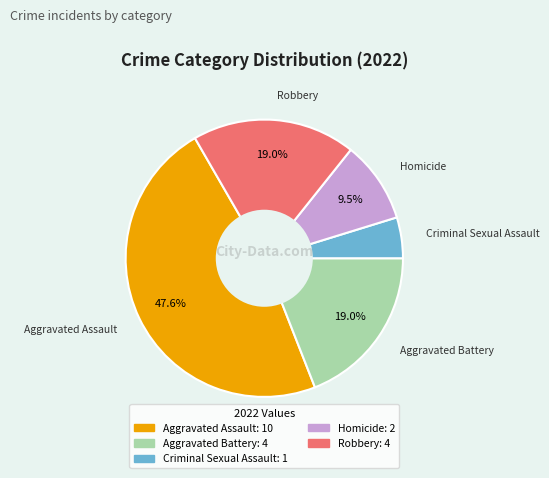

What percentage is NOT represented by Aggravated Battery?

81.0%